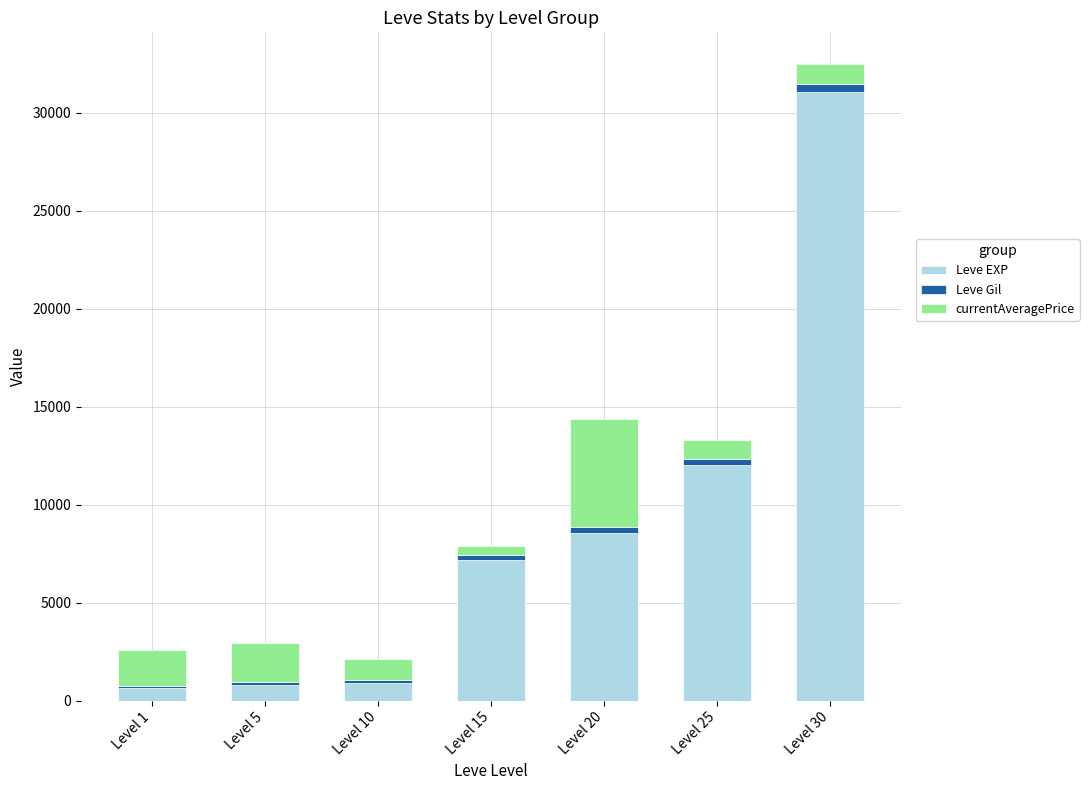

At which category is the sum across all series the highest?

Level 30